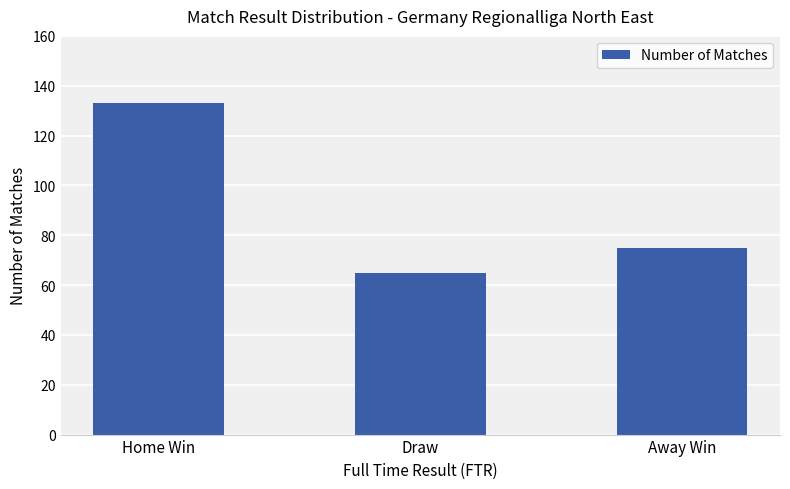

How many data points are less than 75?

1